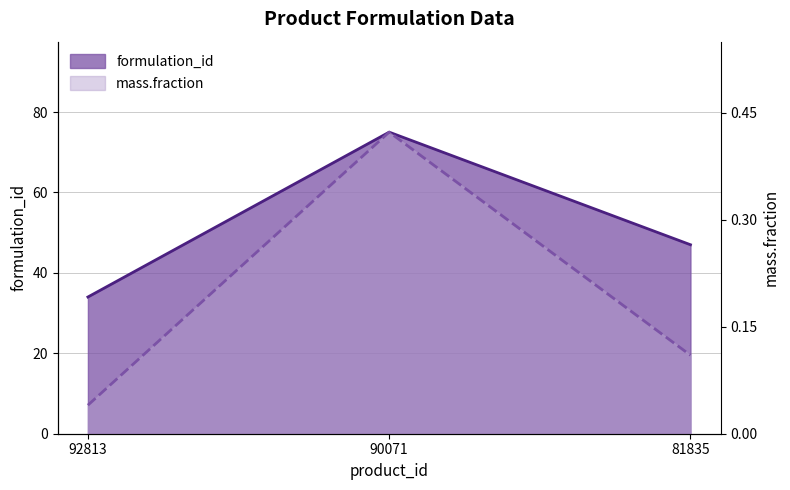

At which label is mass.fraction closest to 0?

92813